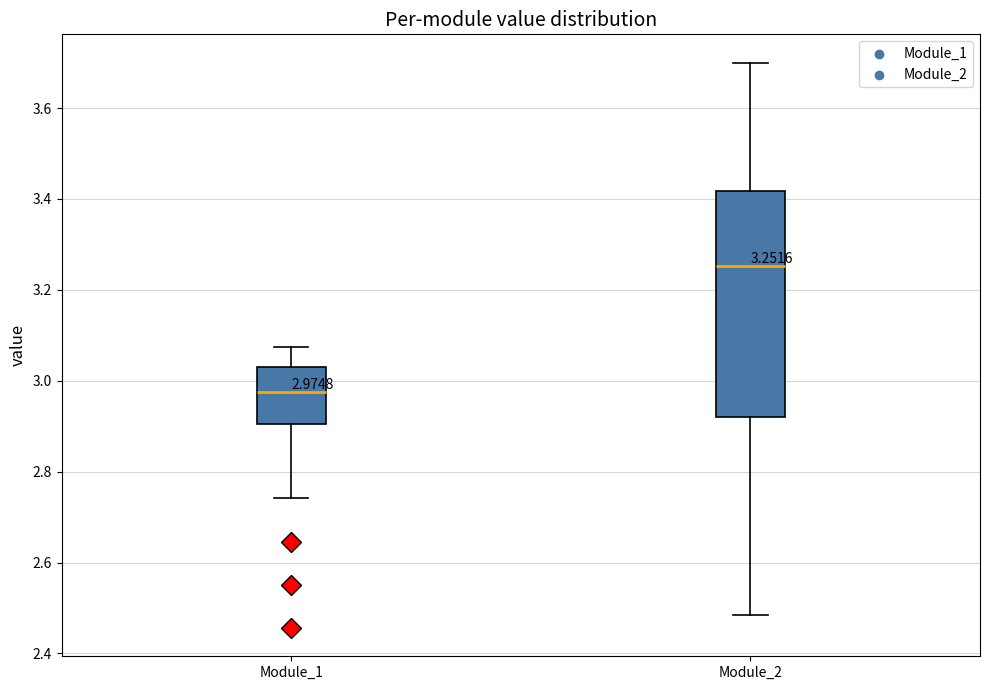

Which box has the lowest median line?

Module_1